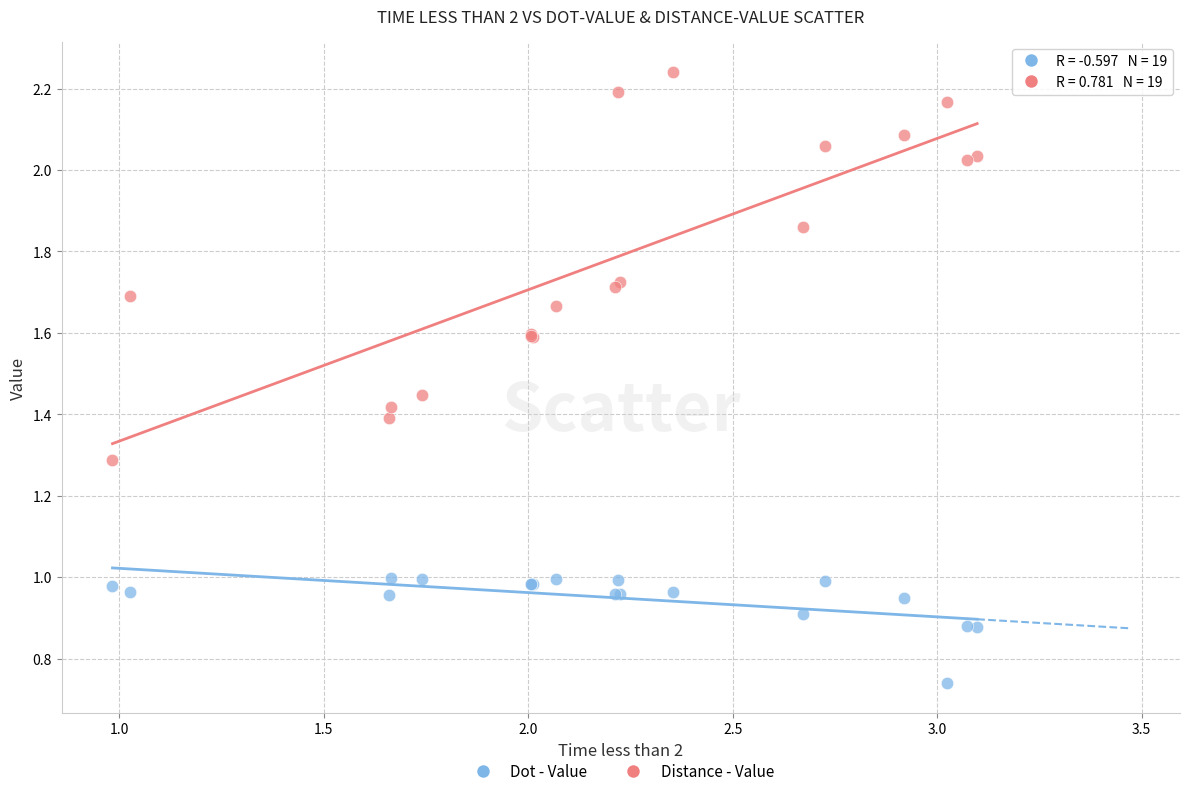

What are all the series names shown in the legend?

Dot - Value, Distance - Value